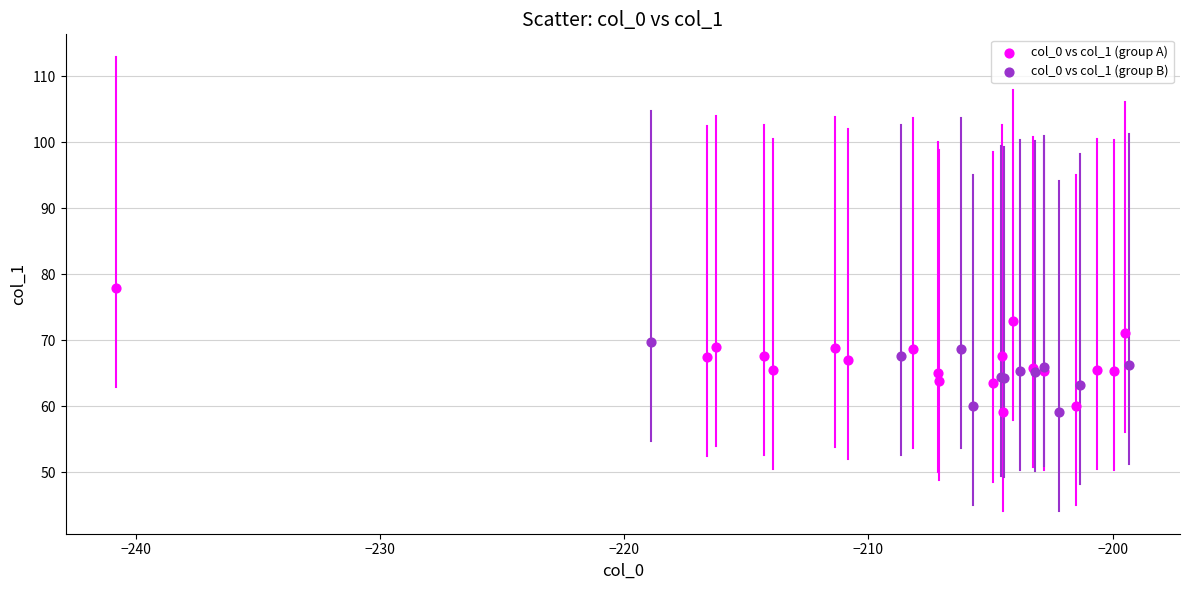

Which series reaches the maximum Y coordinate?

col_0 vs col_1 (group A)